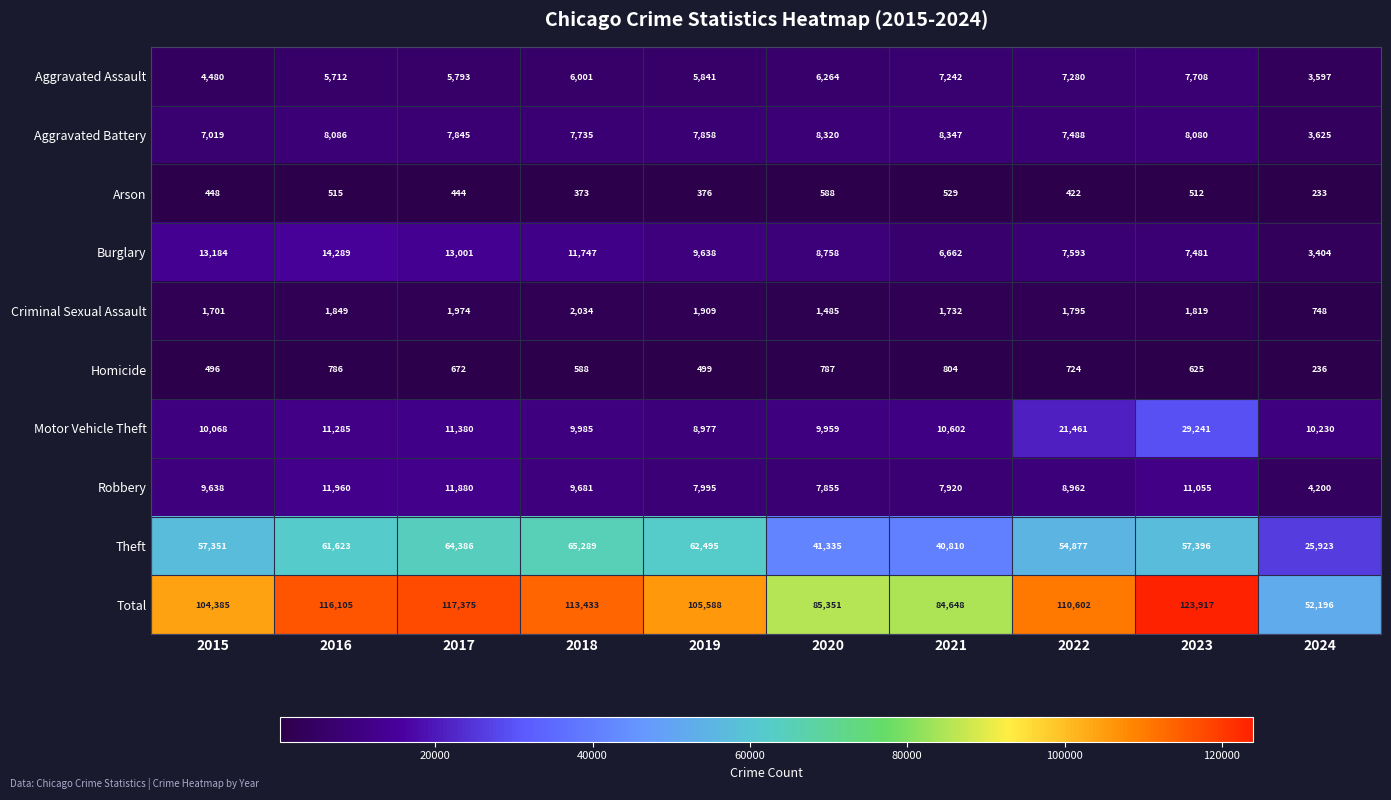

What is the difference between the Arson values at 2024 and 2019?

143